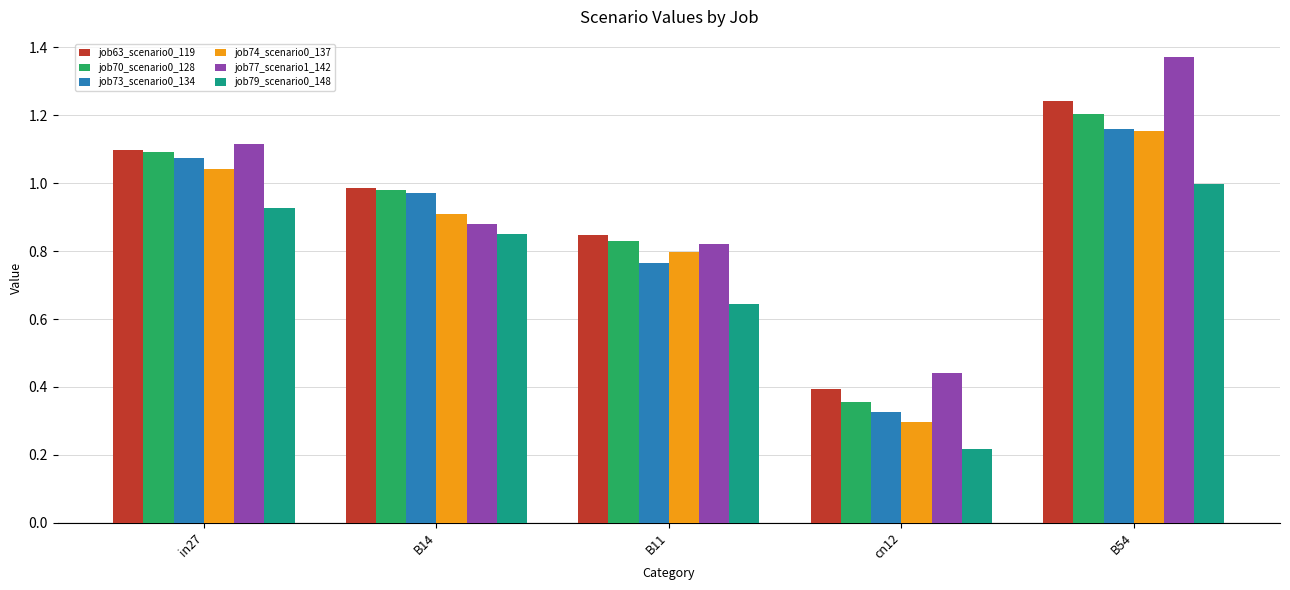

At which category is the sum across all series the highest?

B54